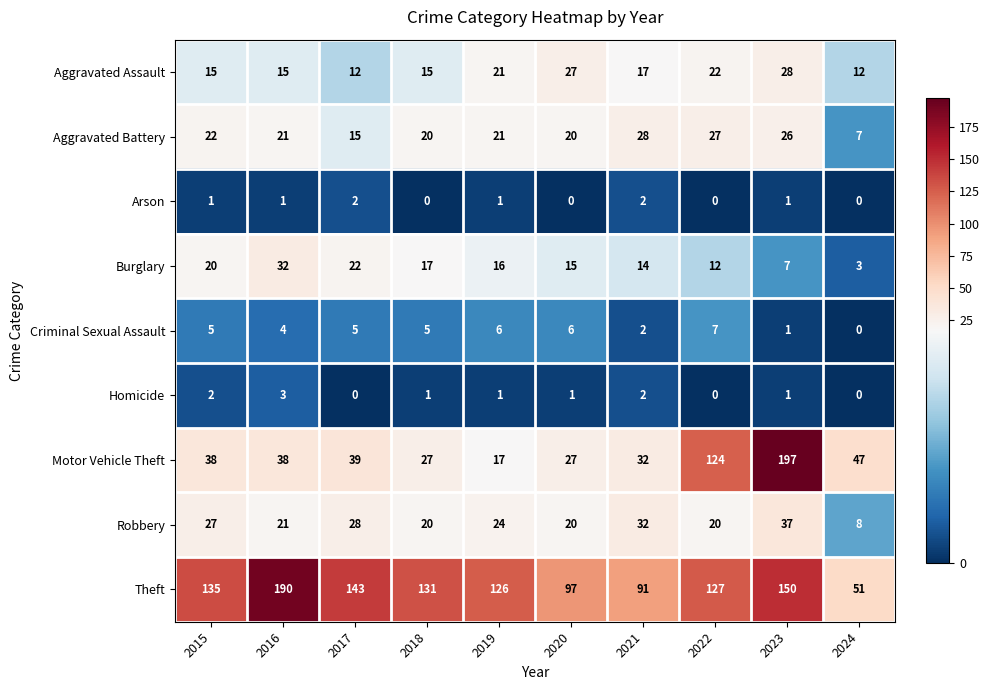

The value of Motor Vehicle Theft at 2017 is 24. True or false?

False